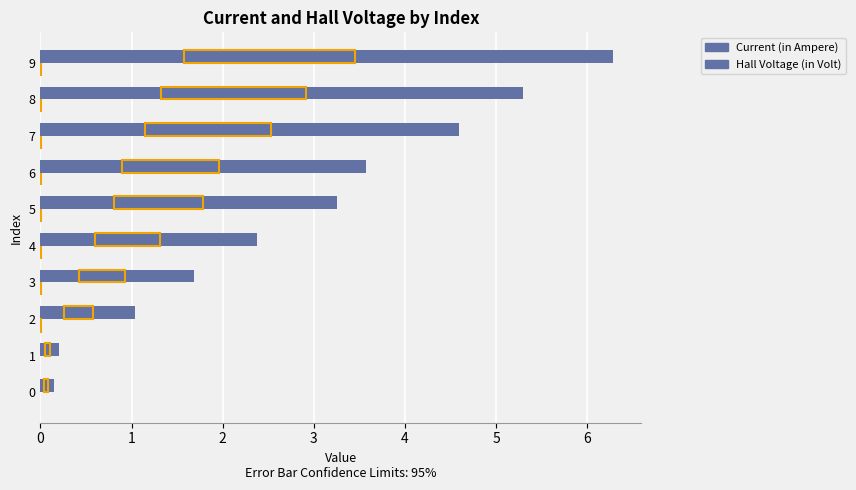

At which label is Current (in Ampere) closest to 3?

5